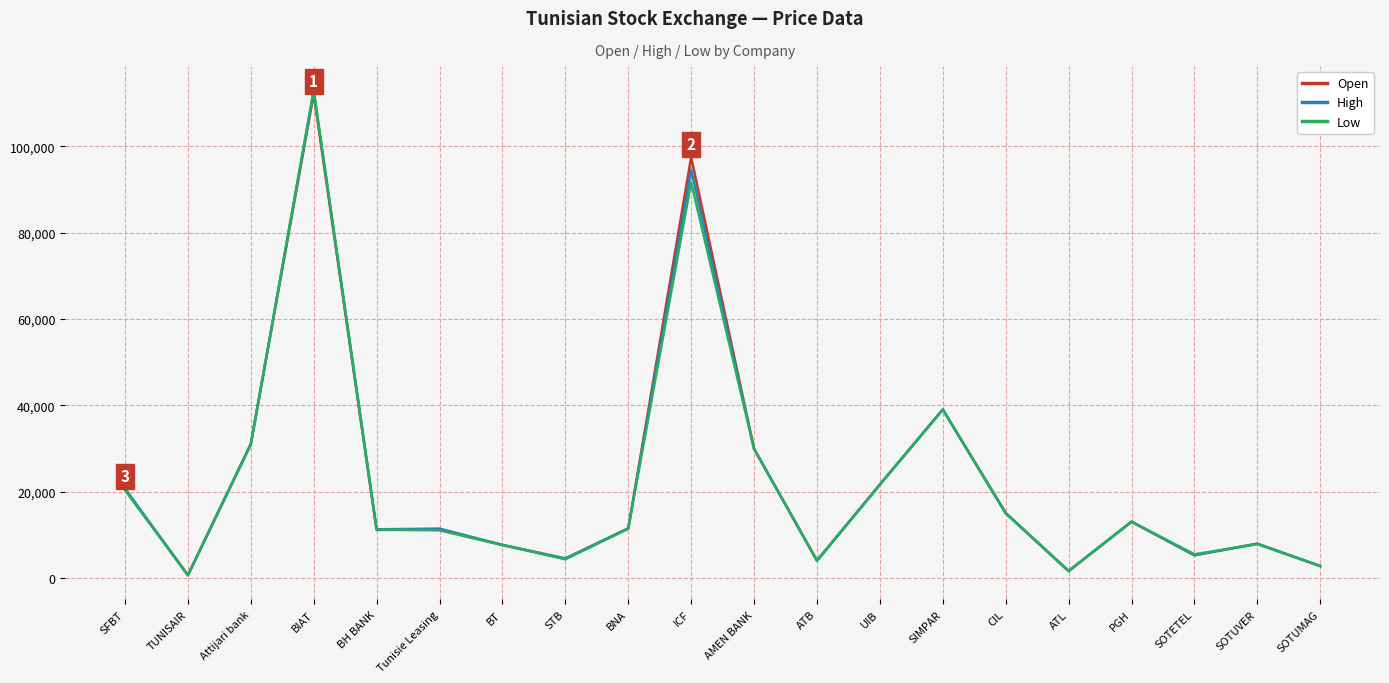

What is the difference between the maximum and minimum values in the Open series?

111500